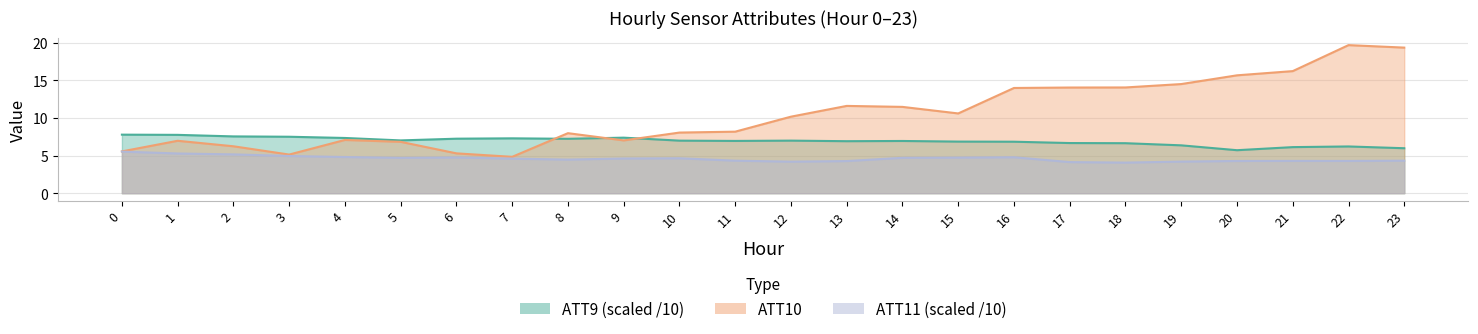

What is the sum of all ATT10 values?

250.3